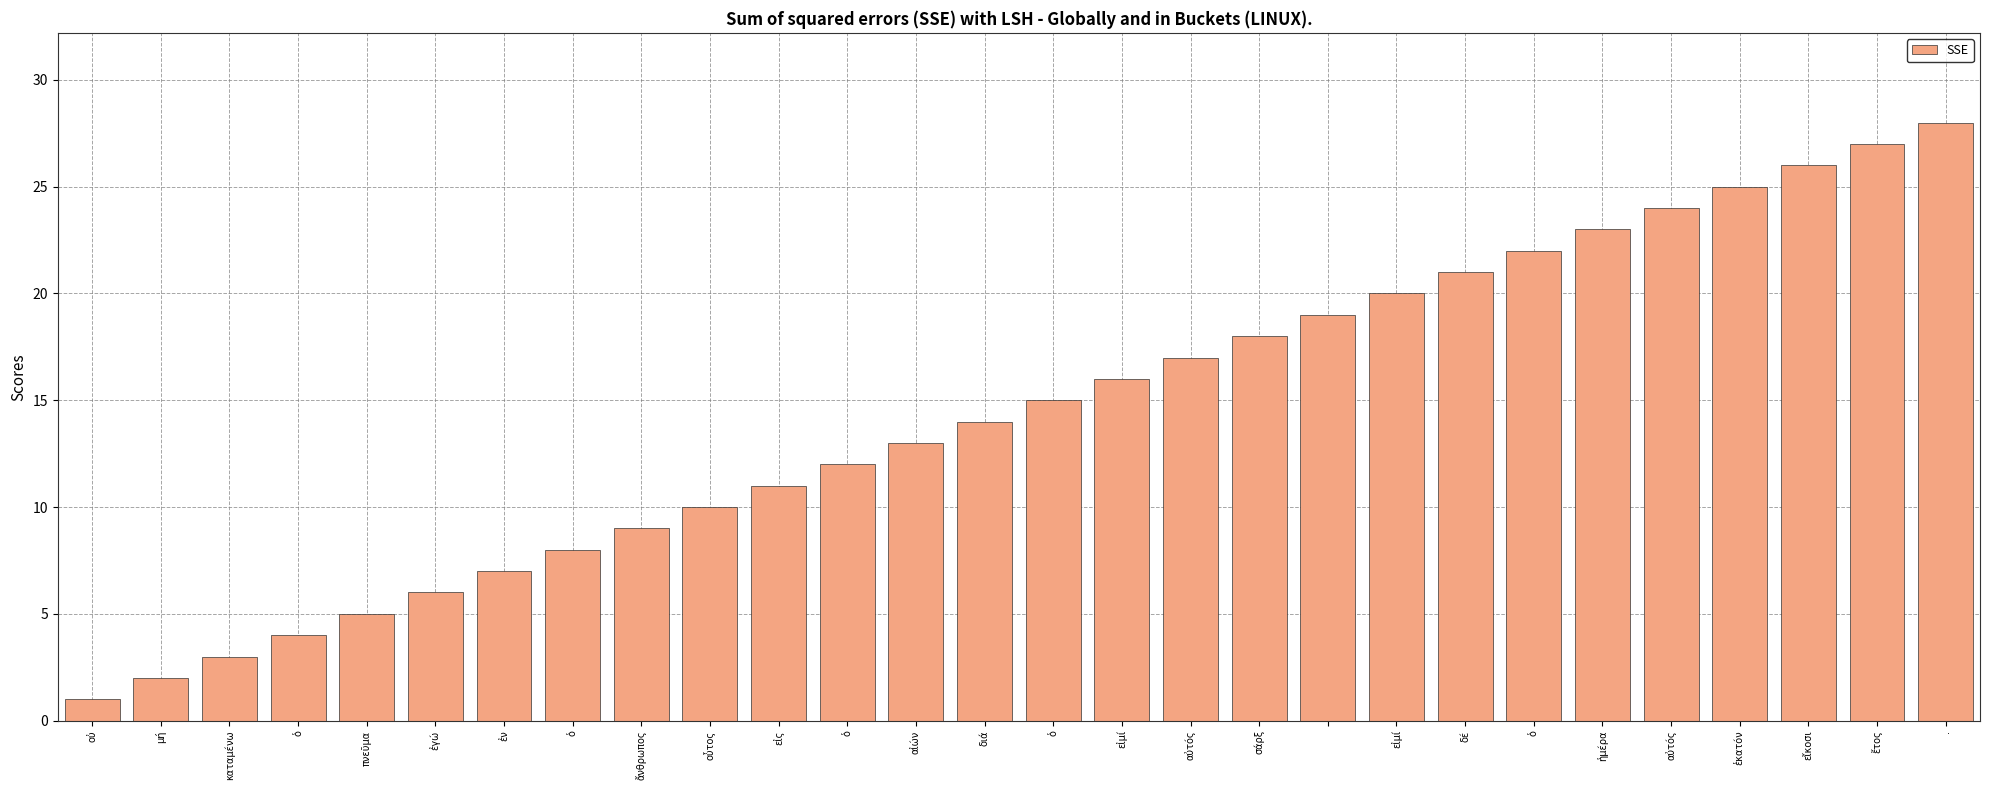

What is the sum of all values?

406